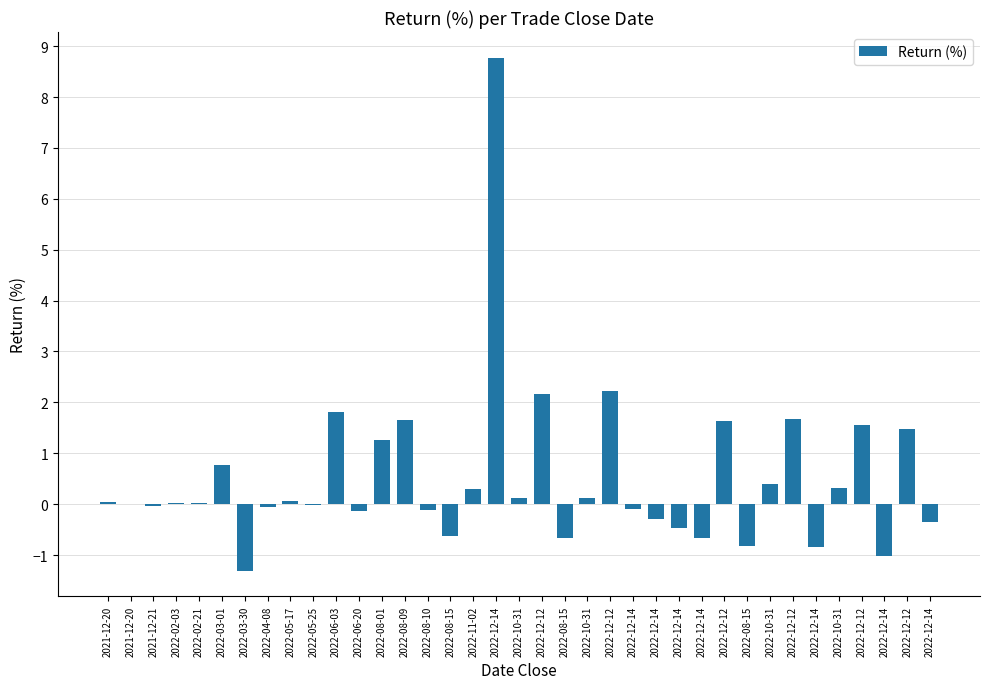

How many series are shown in this chart?

1